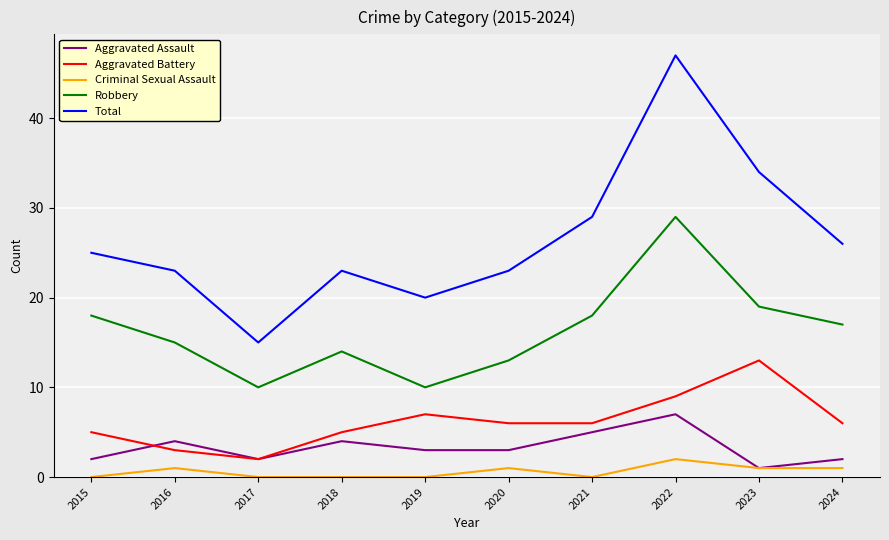

What is the difference between the second highest and minimum values in the Total series?

19